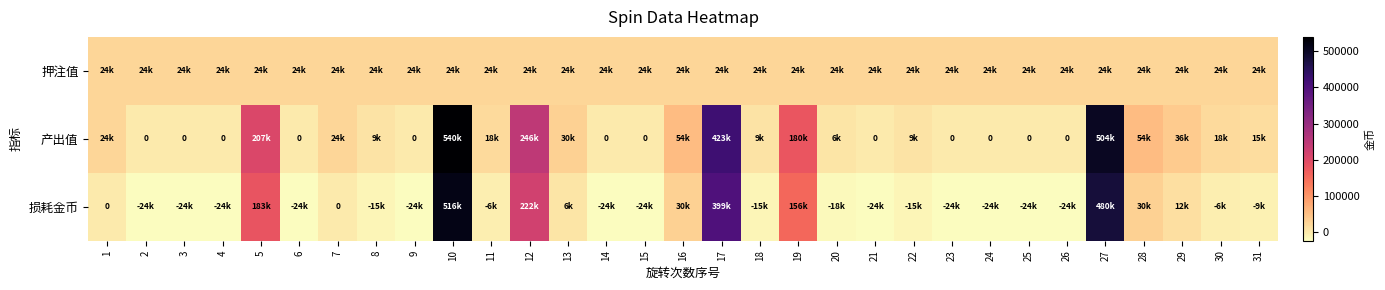

At which category is the sum across all series the highest?

10